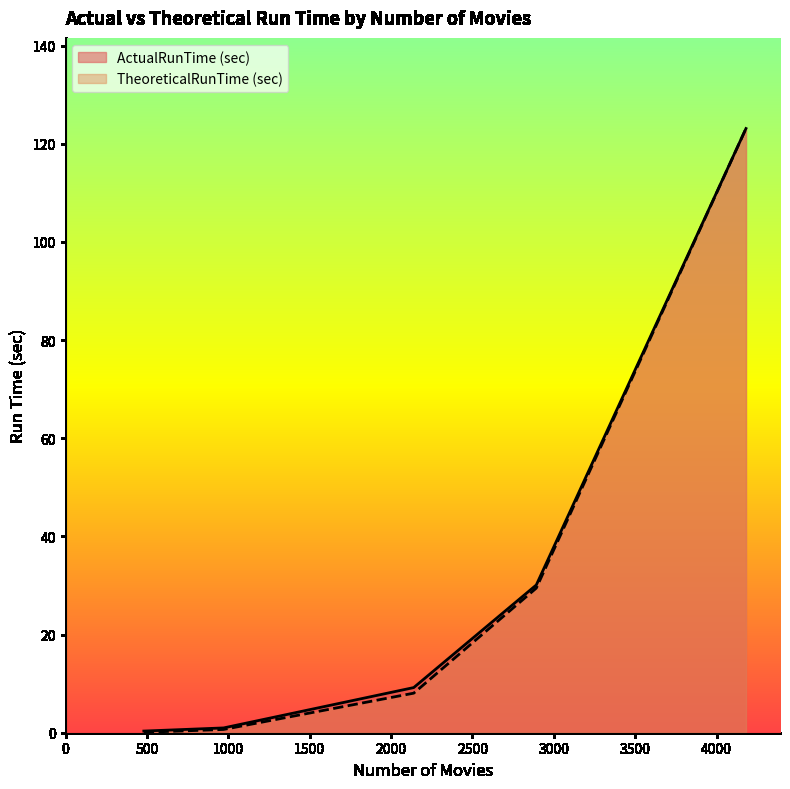

List the series in order of their peak value, lowest first.

ActualRunTime (sec), TheoreticalRunTime (sec)